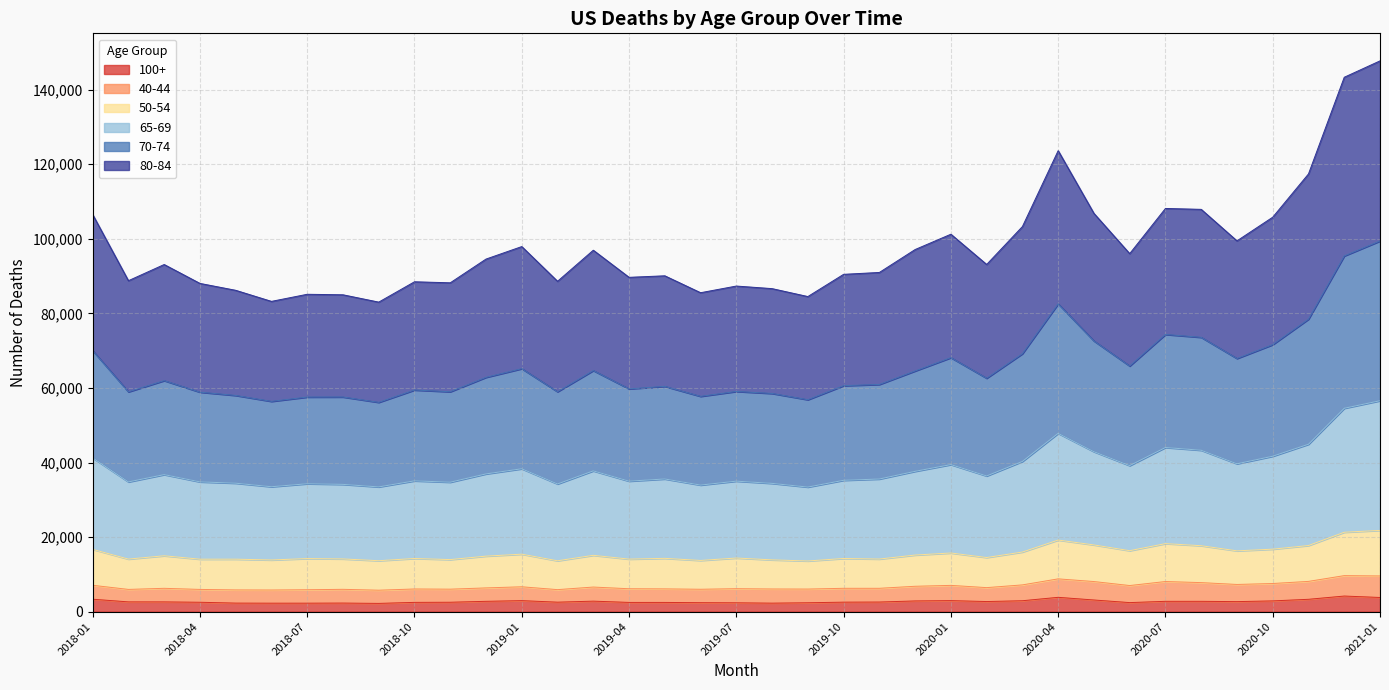

What are all the series names shown in the legend?

100+, 40-44, 50-54, 65-69, 70-74, 80-84